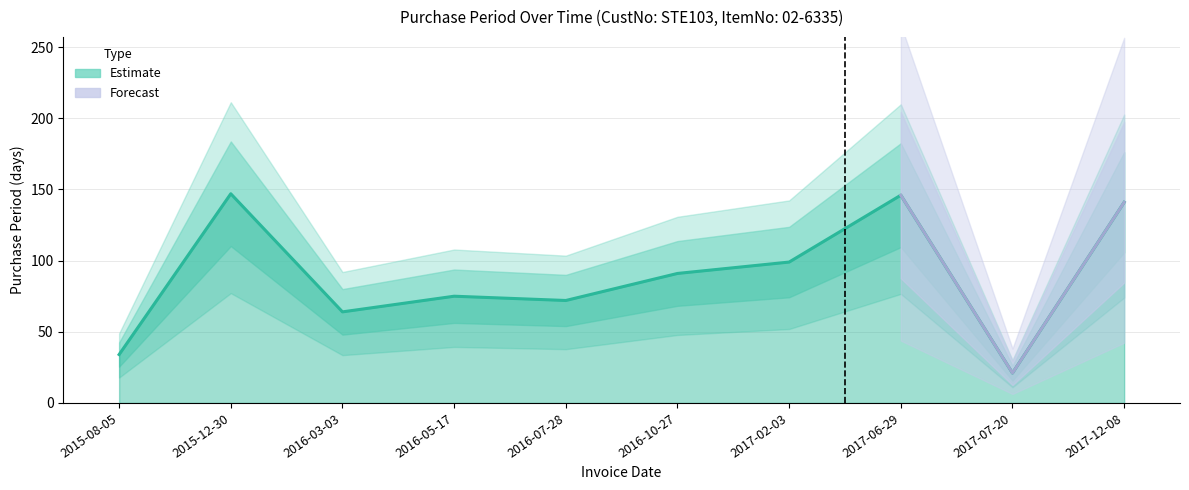

What is the minimum value shown in the chart?

21